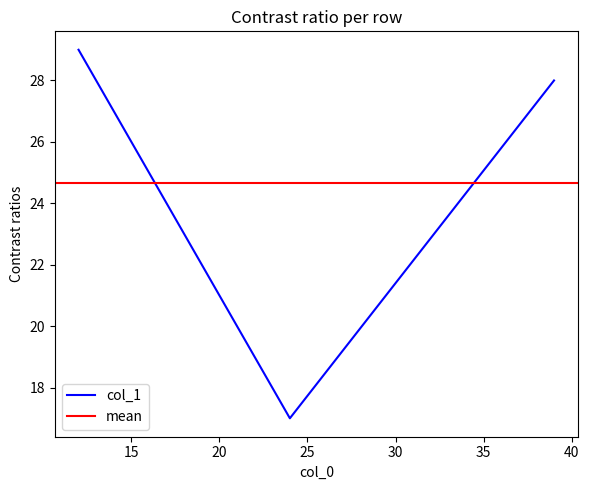

Is this an area chart (filled region under the line)?

No